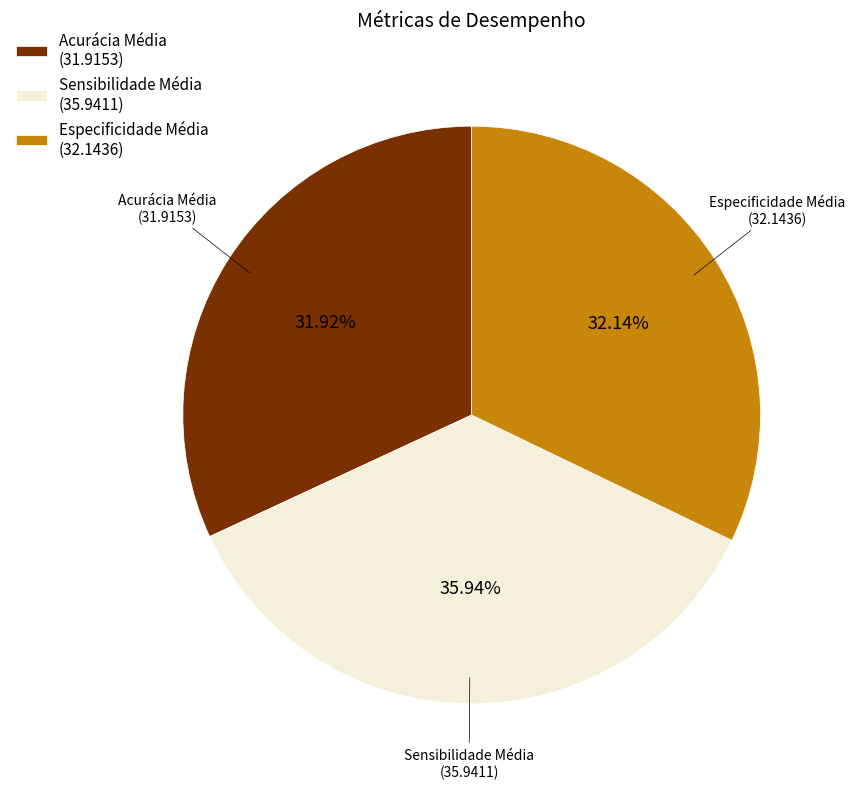

Between Sensibilidade Média (35.9411) and Especificidade Média (32.1436), which is larger?

Sensibilidade Média (35.9411)